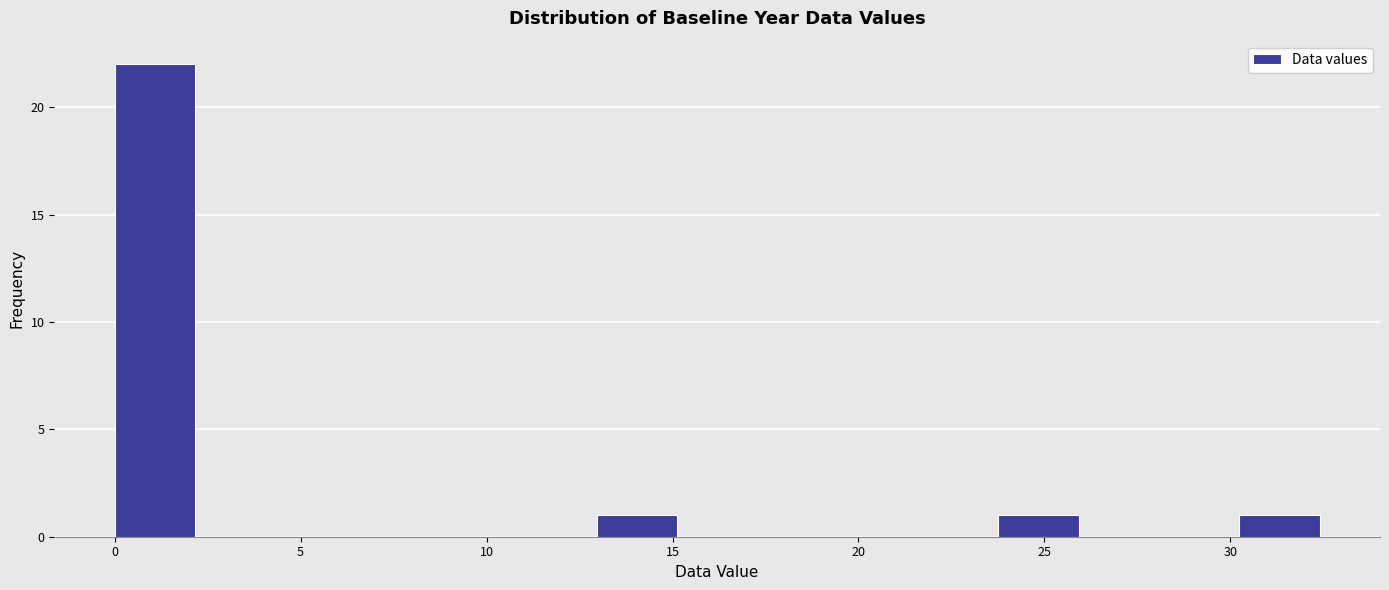

How tall is the bar that spans 24.0 to 26.0 on the x-axis? Neither the bar edges nor the heights are printed on the chart, so give them approximately, as read against the axes.

1